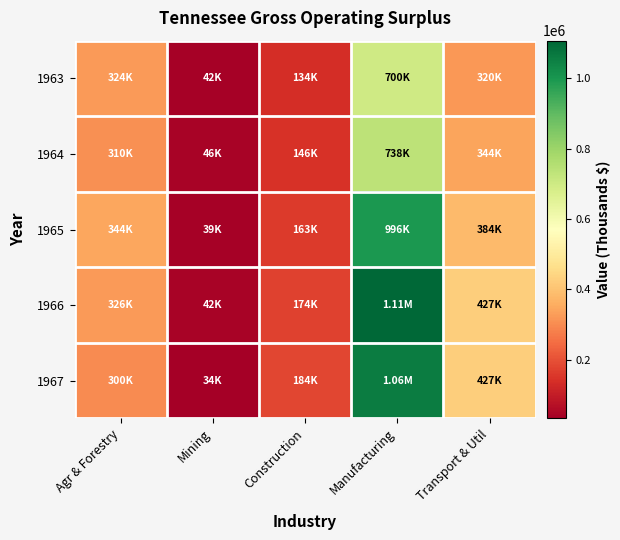

What is the total value across all series at Transport & Util?

1901618